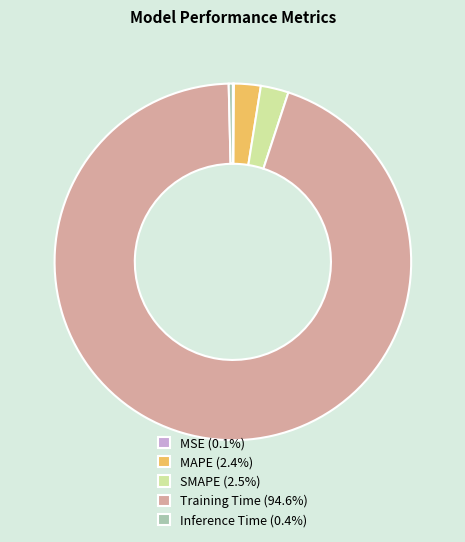

Which category has the biggest portion of the pie?

Training Time